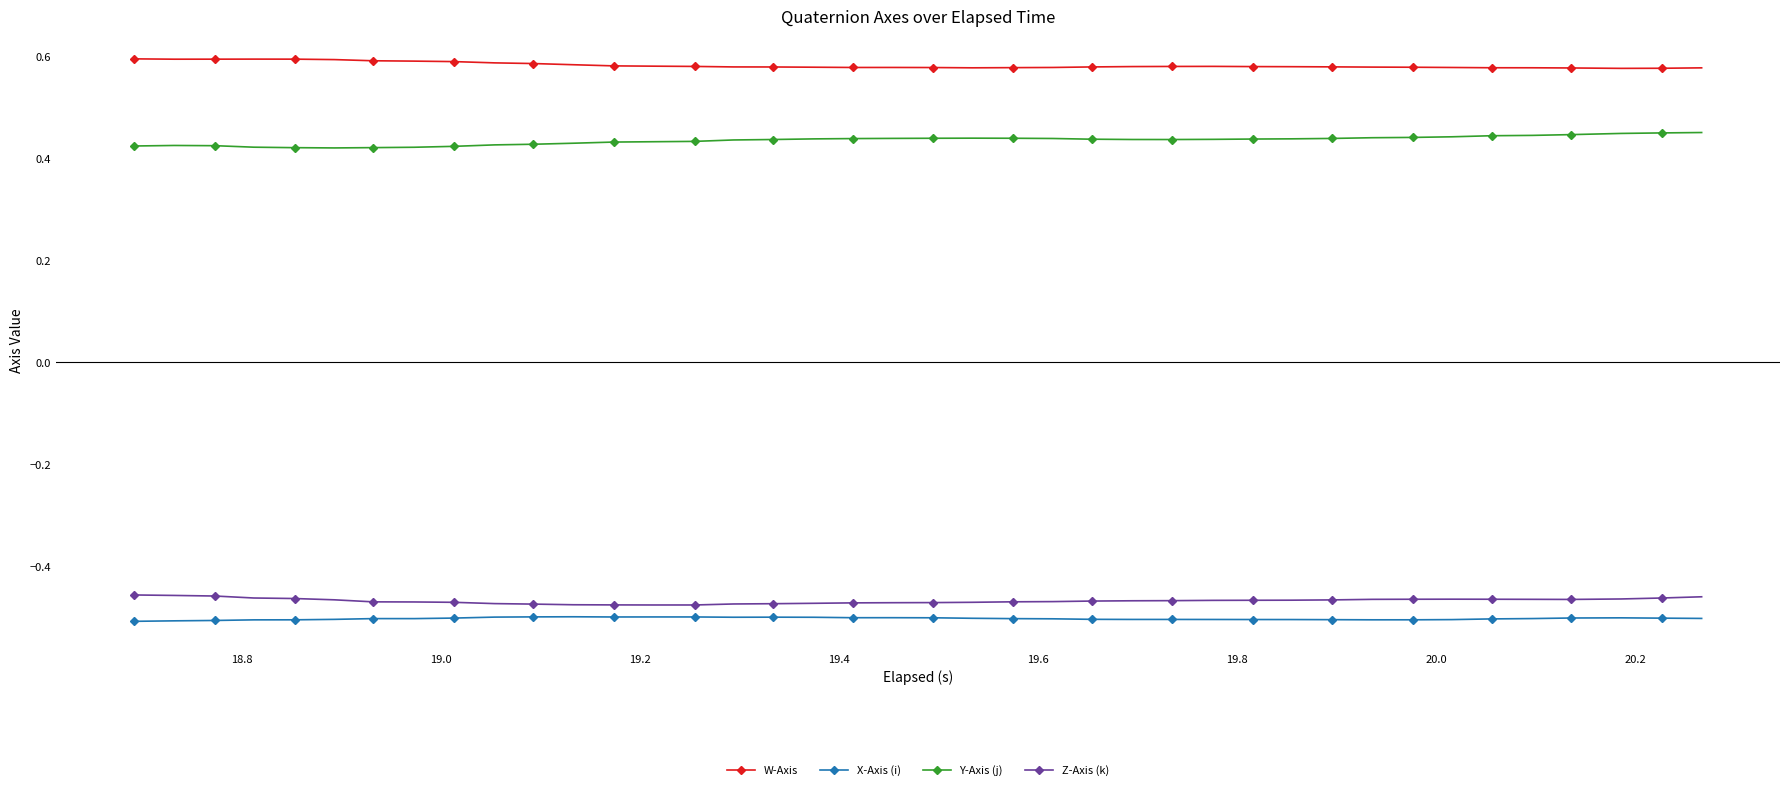

True or false: X-Axis (i) and W-Axis cross at least once.

False